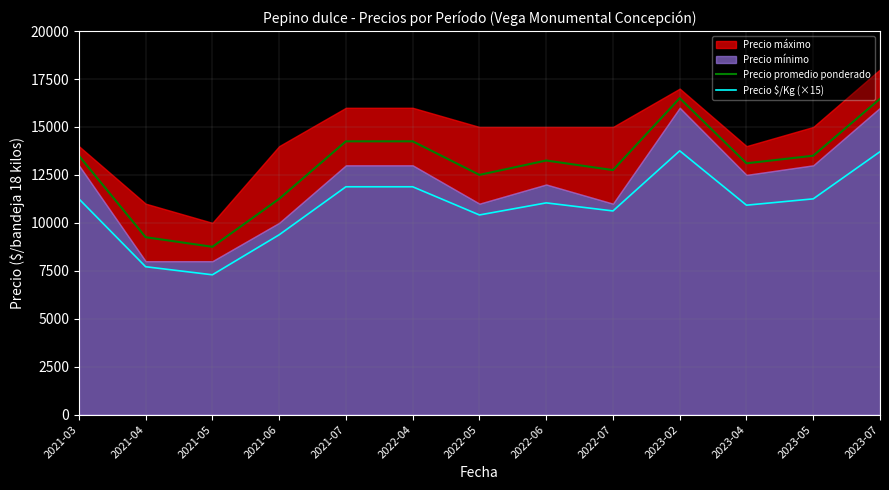

Where is Precio $/Kg (×15) nearest to the value 10522?

2022-07